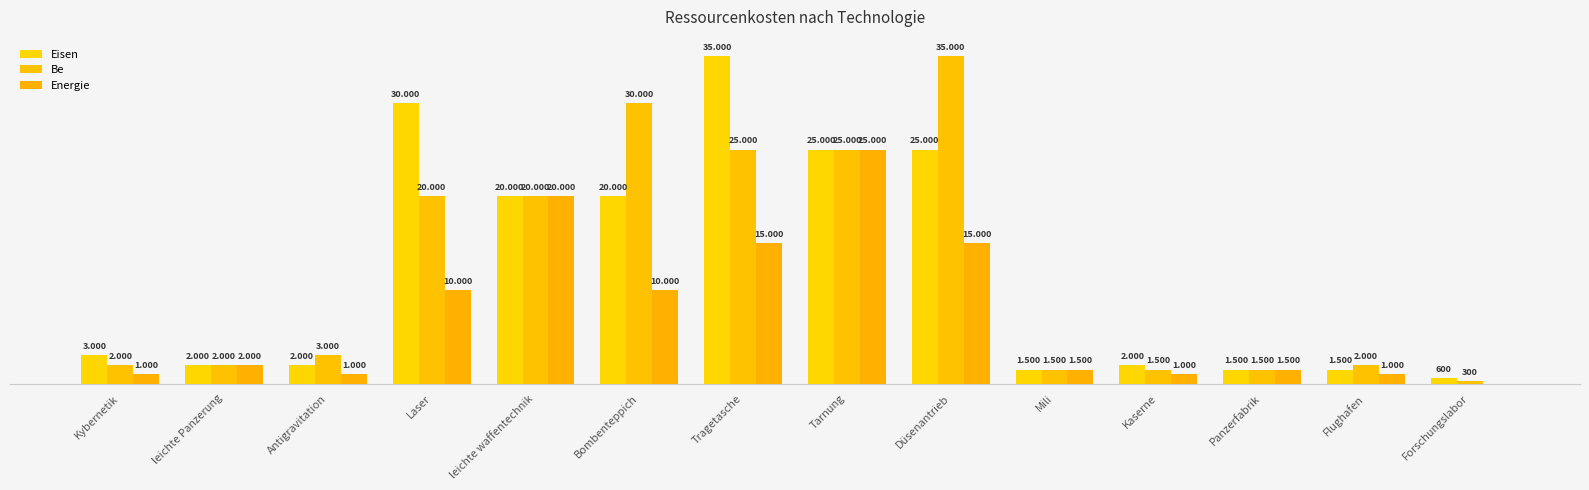

Are the bars grouped side by side (vs. stacked)?

Yes